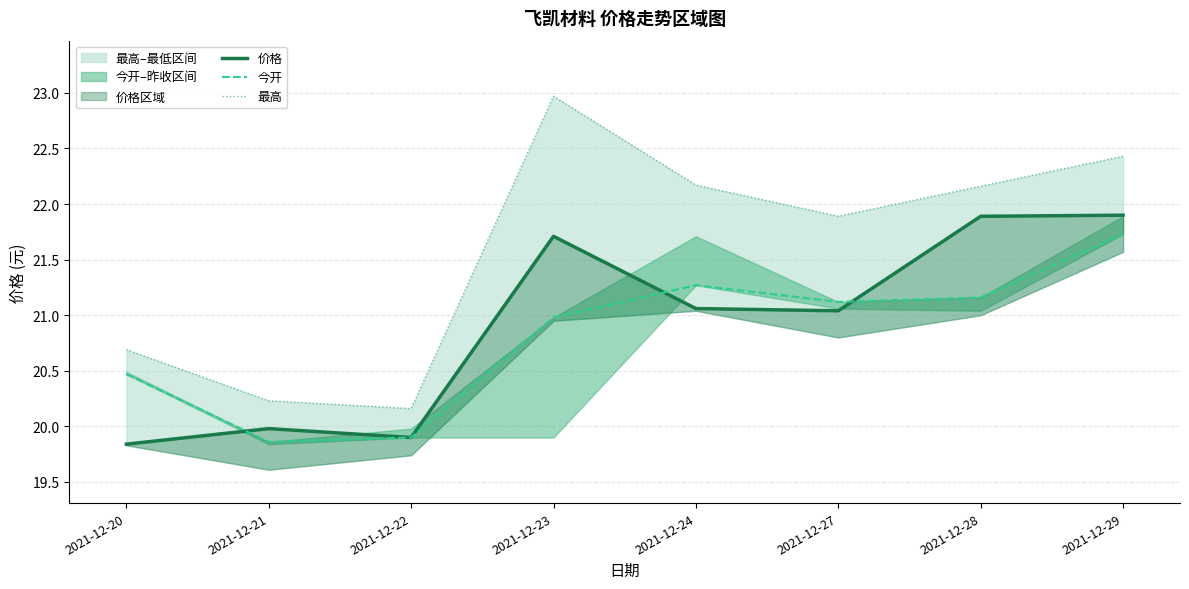

What is the sum of the 价格 values at 2021-12-20 and 2021-12-22?

39.7